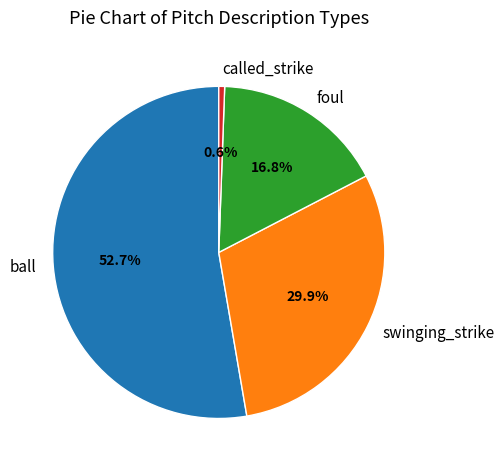

True or false: foul accounts for 17% of the total.

True